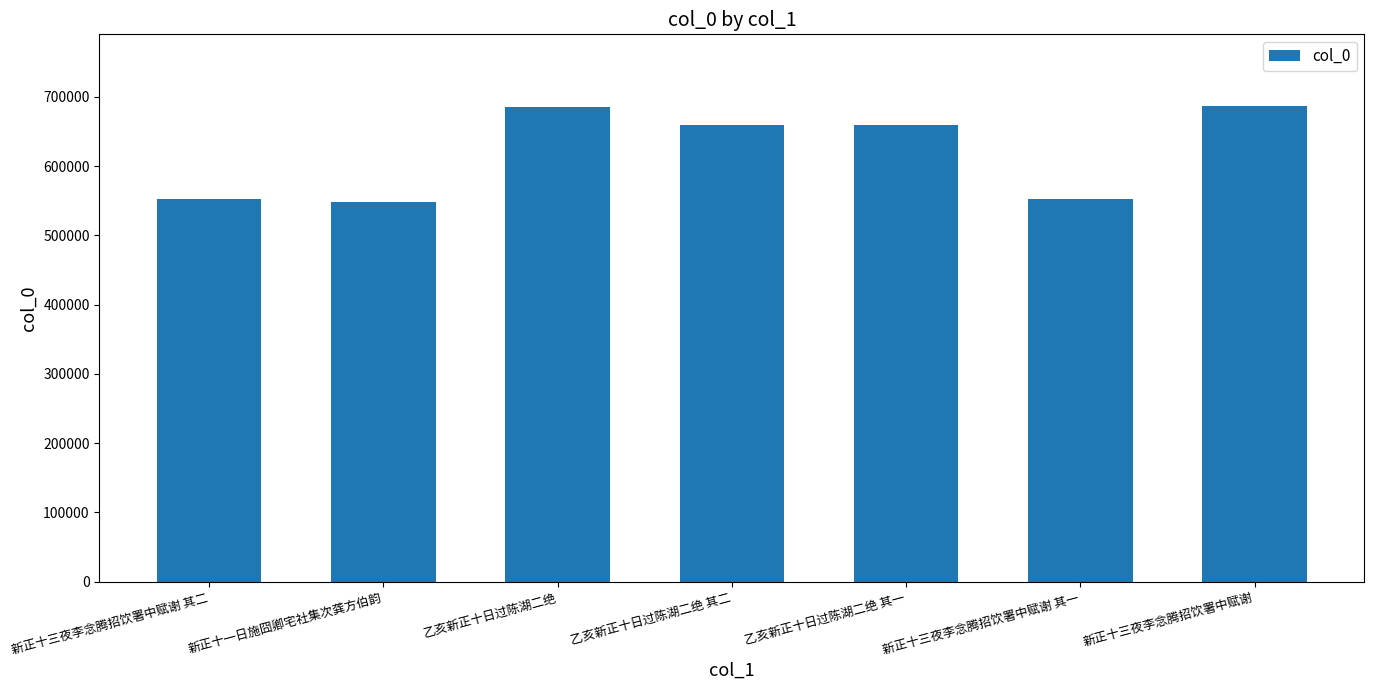

What is the value of the 6th bar from the left?

552175